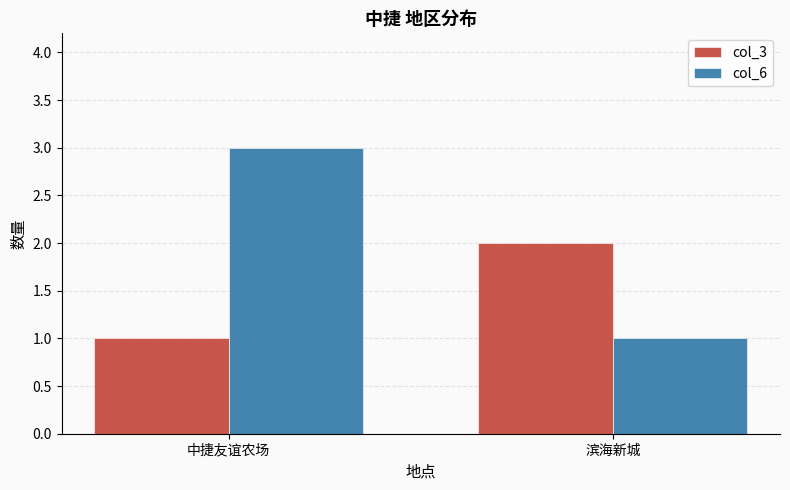

What is the difference between the col_6 values at 中捷友谊农场 and 滨海新城?

2